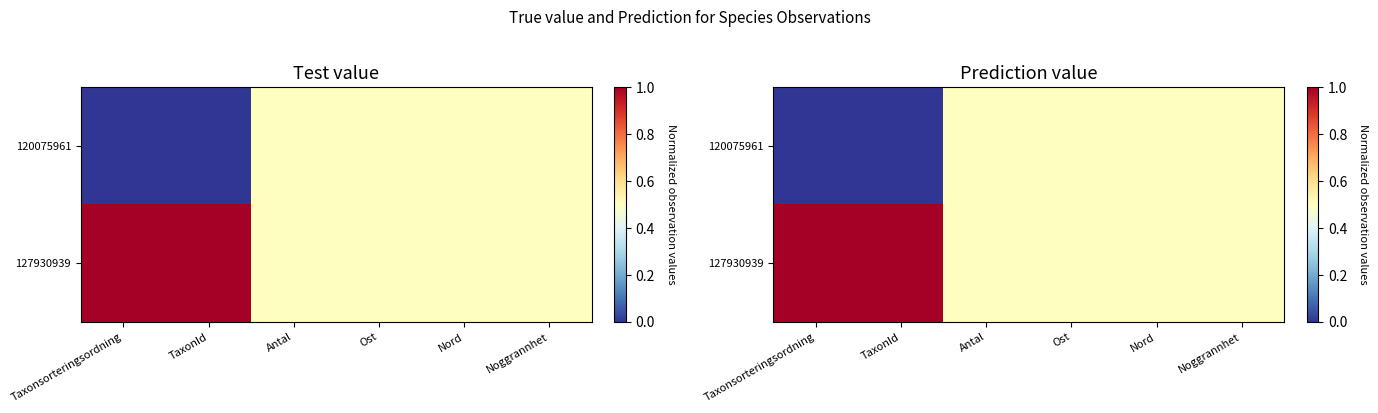

True or false: 127930939 has a value of 0.5 at Noggrannhet.

True